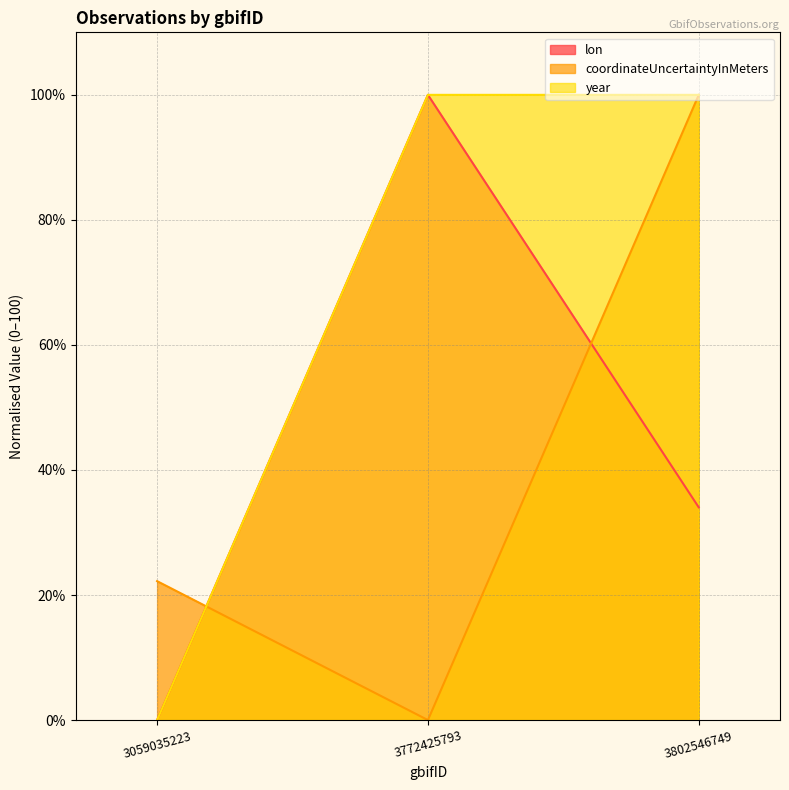

How many data points in coordinateUncertaintyInMeters are above 22?

2